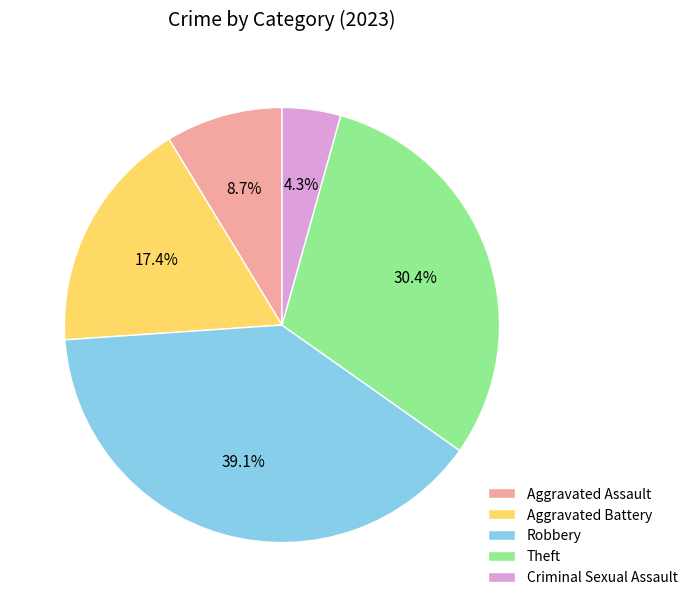

What percentage is the Criminal Sexual Assault slice, to the nearest percent?

4%